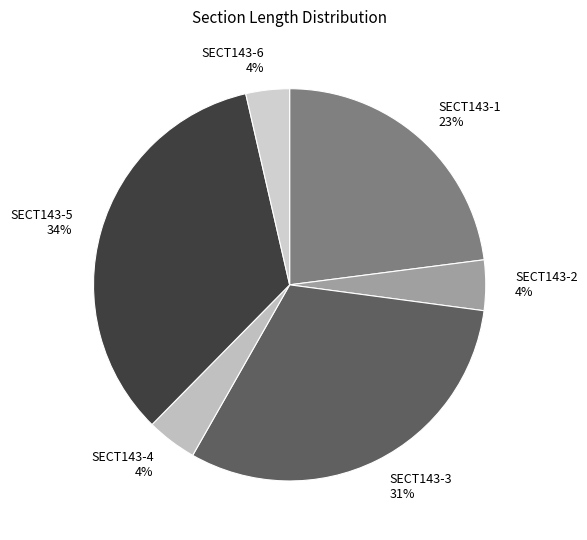

What is the largest slice in the pie chart?

SECT143-5